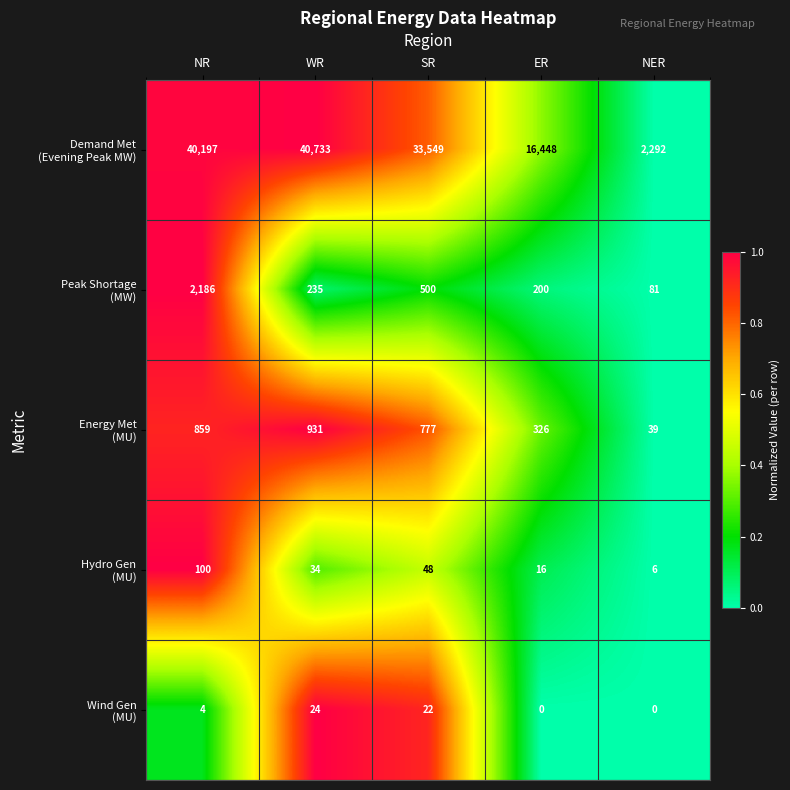

What is the difference between the highest and lowest values at ER?

16448